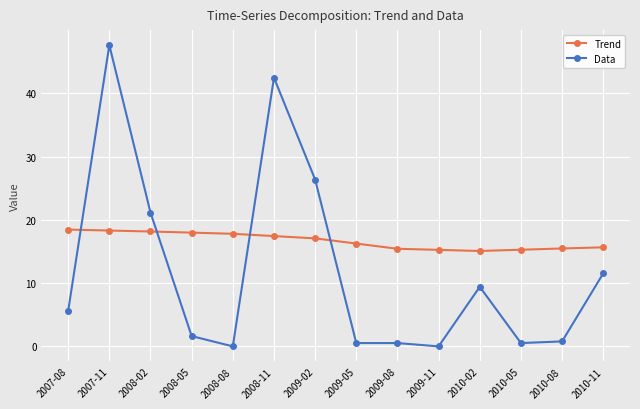

The value of Data at 2008-08 is -15.2. True or false?

False